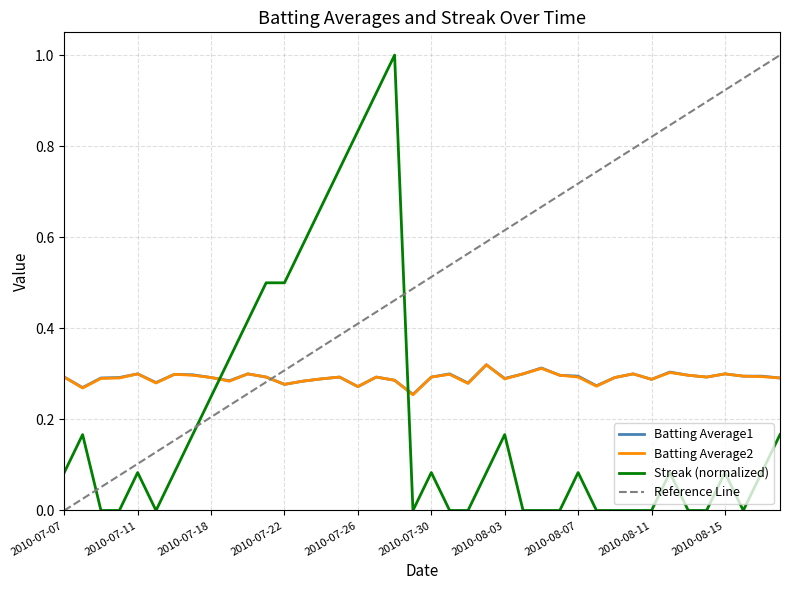

What is the average value of the Batting Average1 series?

0.3